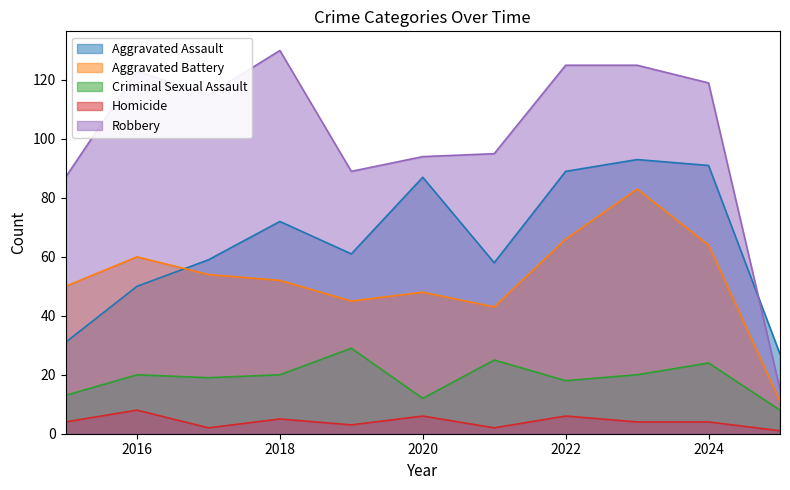

True or false: Criminal Sexual Assault and Homicide intersect in this chart.

False